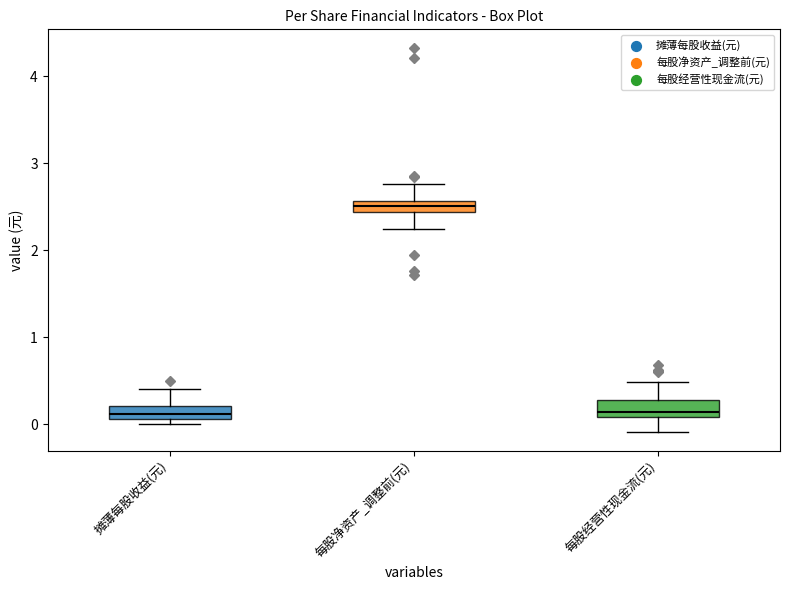

Which box has the highest median line?

每股净资产_调整前(元)